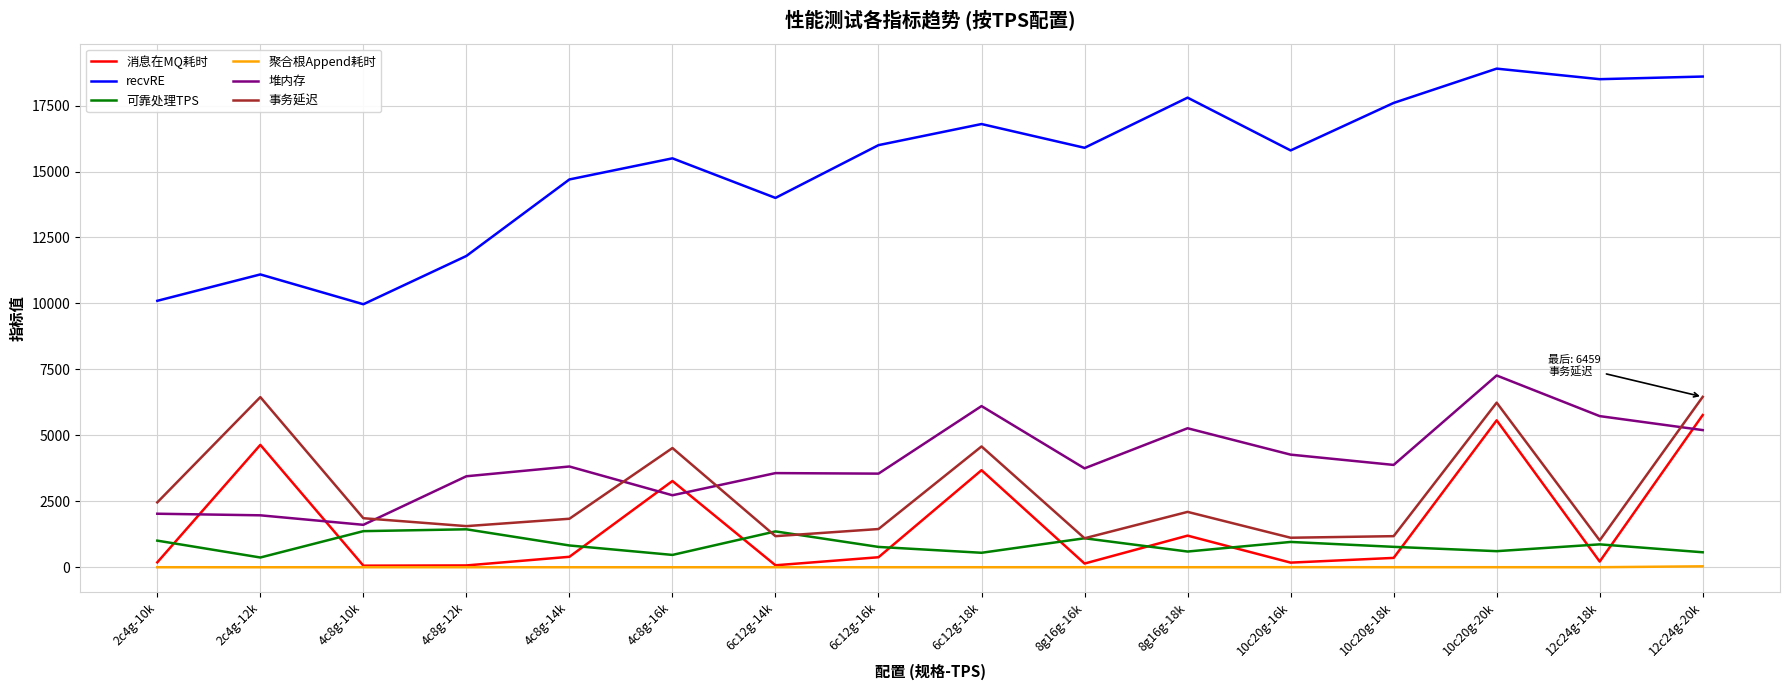

Between 2c4g-12k and 10c20g-16k, which series saw the biggest shift?

事务延迟